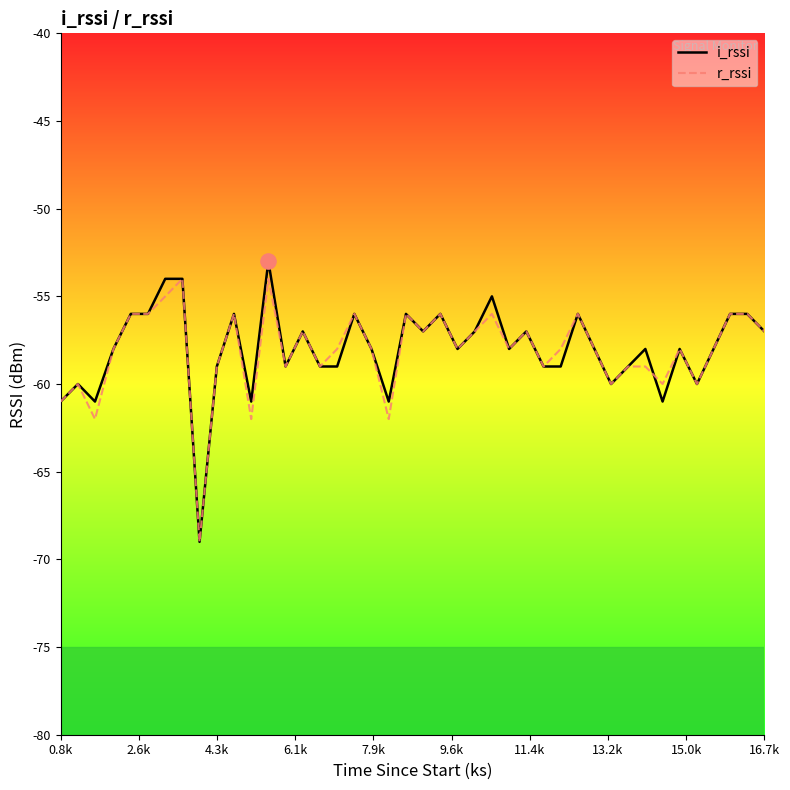

Which series has the widest spread of values?

i_rssi